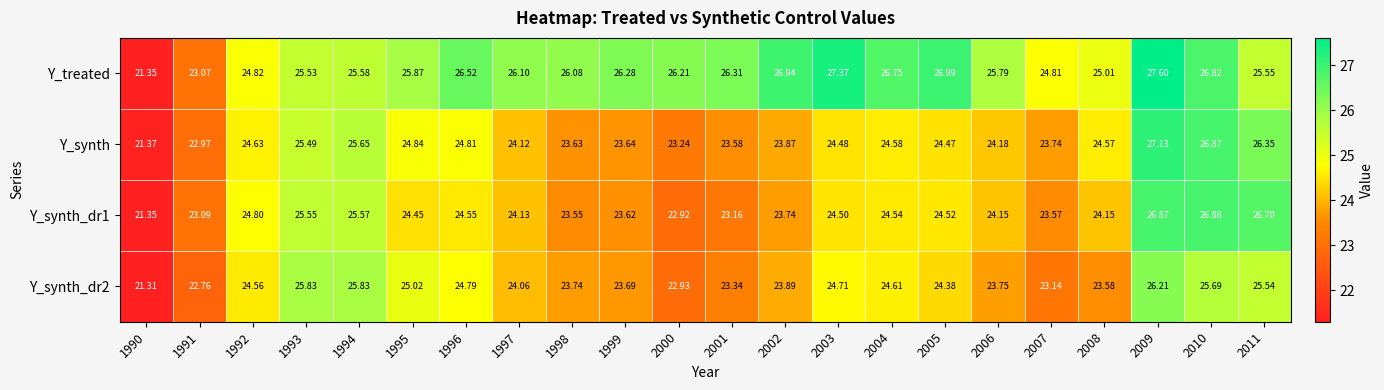

Which series has the widest spread of values?

Y_treated